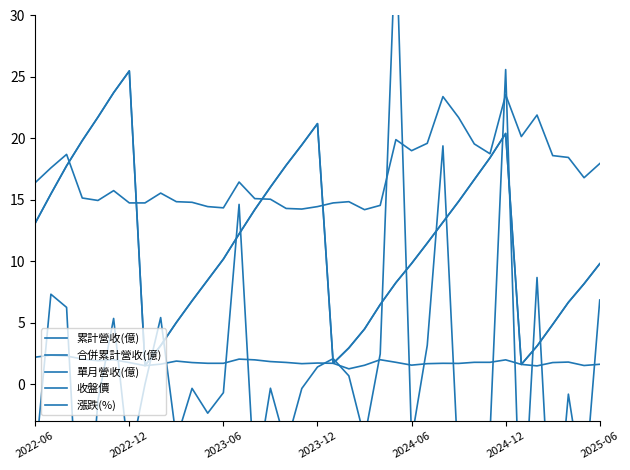

How many data points does each series have?

37